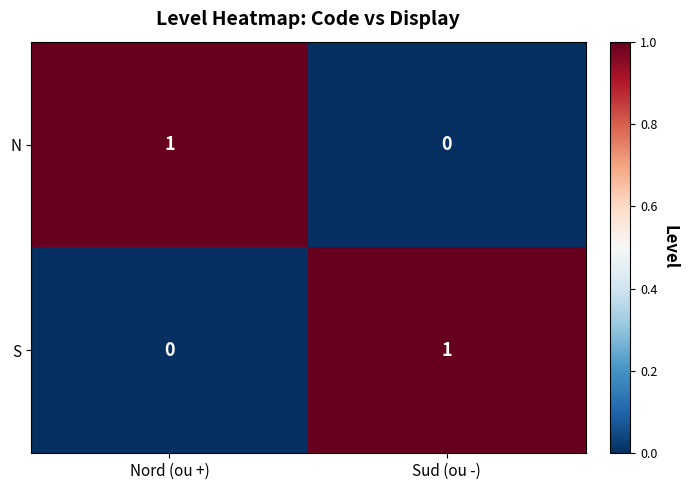

Is the value of N at Sud (ou -) greater than the value of S at Sud (ou -)?

No